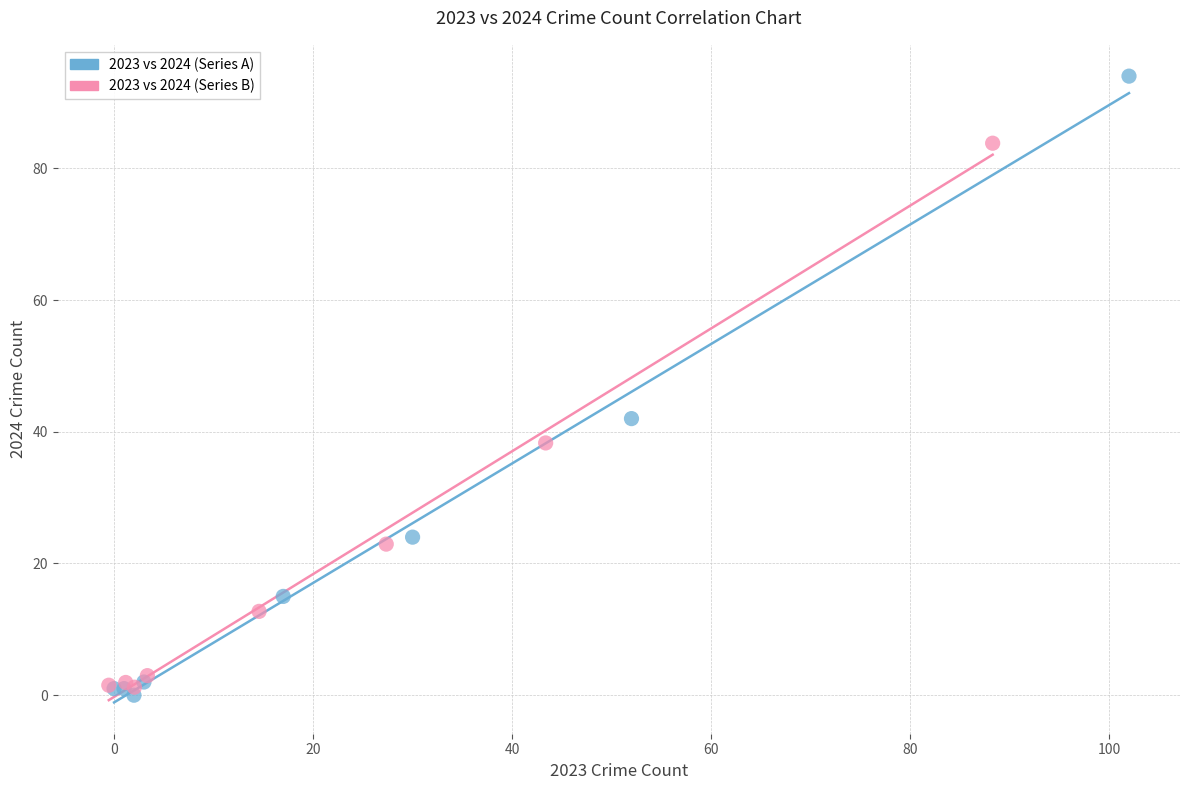

Which series has the largest Y range (max minus min)?

2023 vs 2024 (Series A)